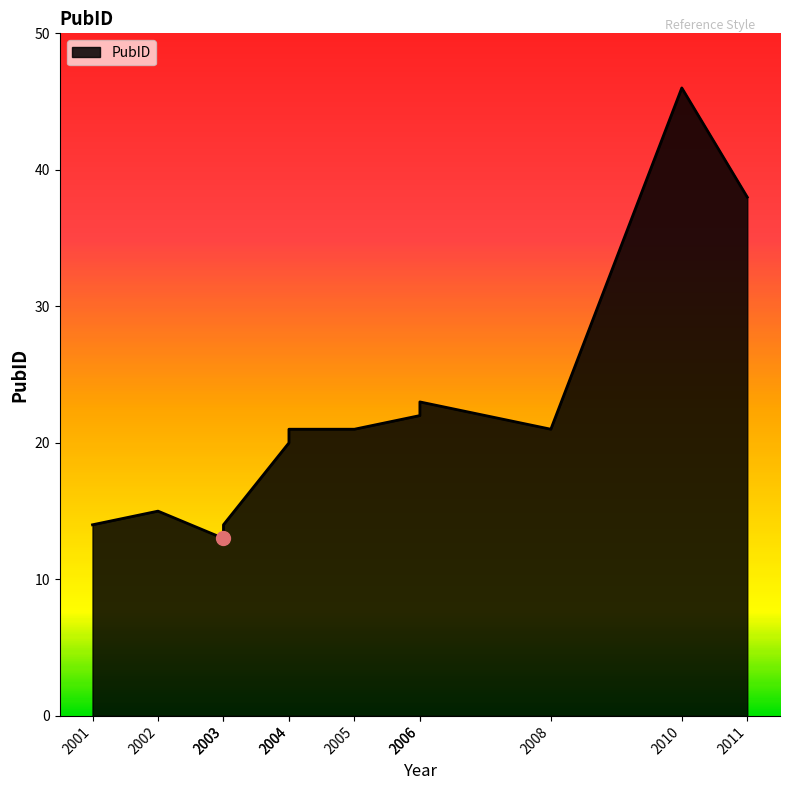

Which has a higher value, 2006 or 2008?

2006